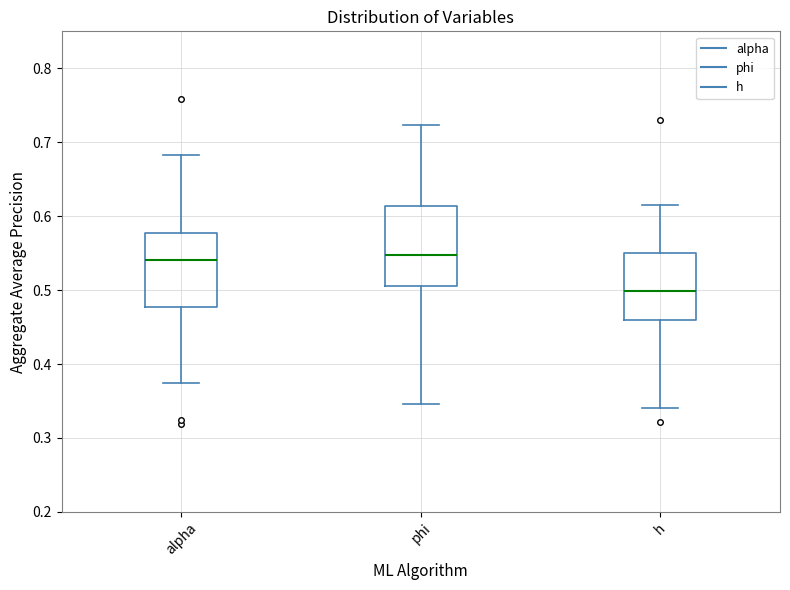

Reading left to right, read every box against the y-axis: the position of its median line, the range the box covers, and the ends of its whiskers. The values are not printed on the chart, so give them approximately, as read against the axis.

alpha: median 0.54, box 0.48 to 0.58, whiskers 0.37 to 0.68
phi: median 0.55, box 0.51 to 0.61, whiskers 0.35 to 0.72
h: median 0.50, box 0.46 to 0.55, whiskers 0.34 to 0.61